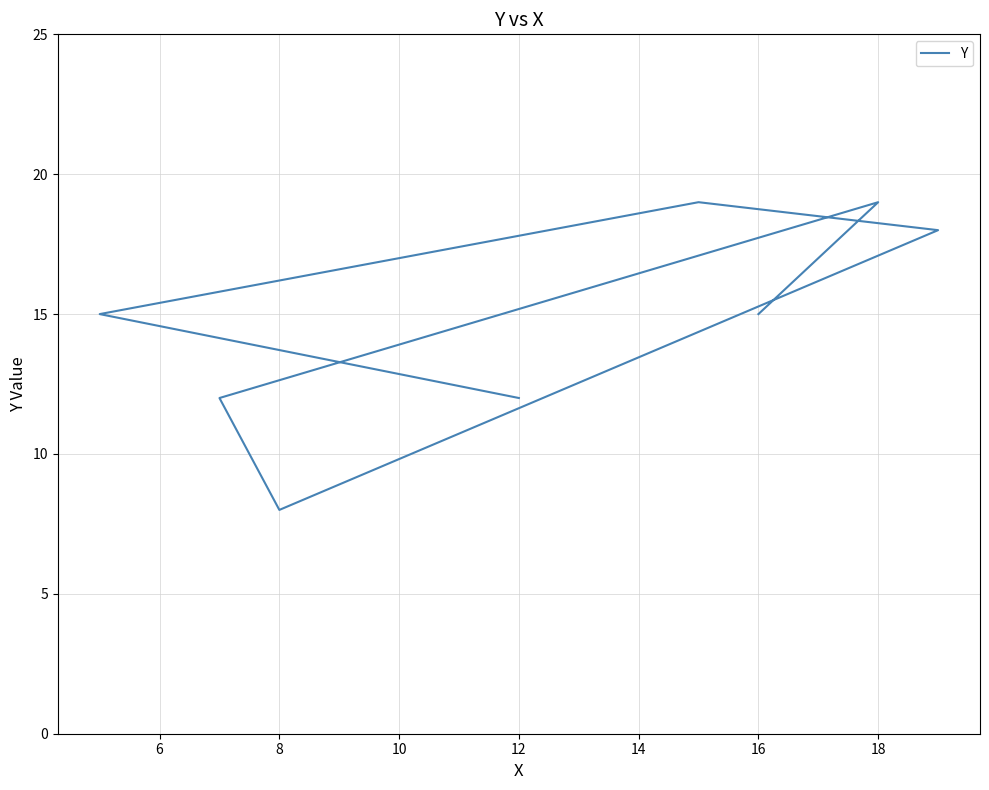

Between 16 and 12, which is larger?

16